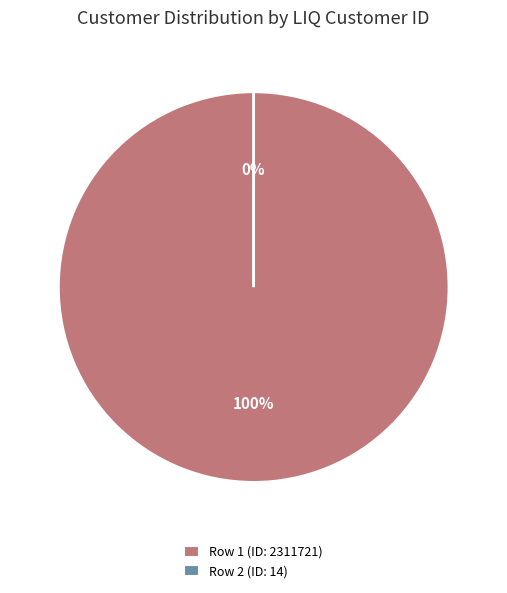

Count the number of slices in the pie.

2